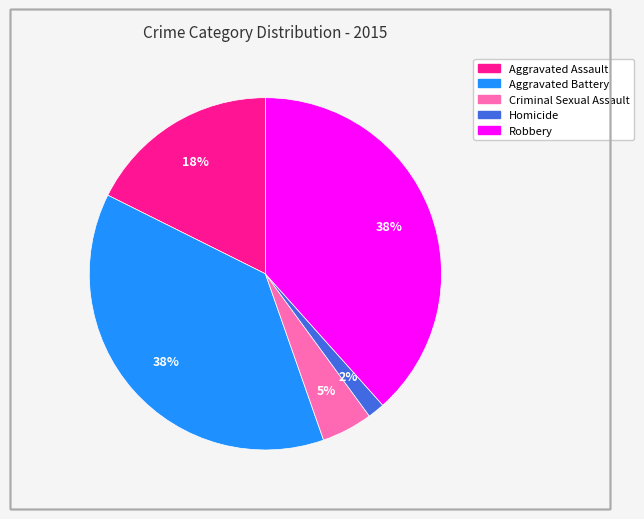

Do Robbery and Aggravated Battery together represent more than half of the pie?

Yes